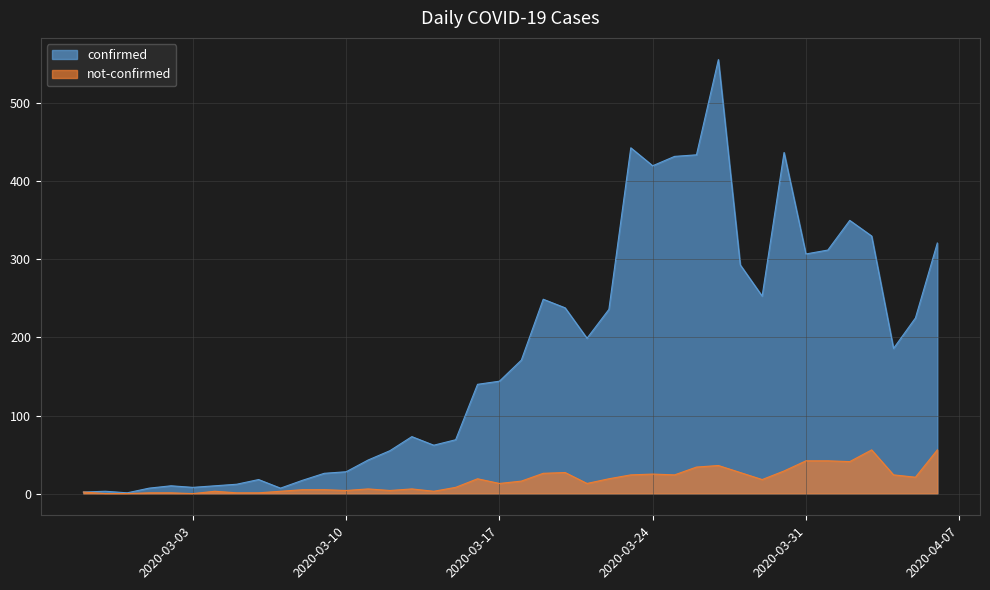

True or false: confirmed and not-confirmed cross at least once.

False